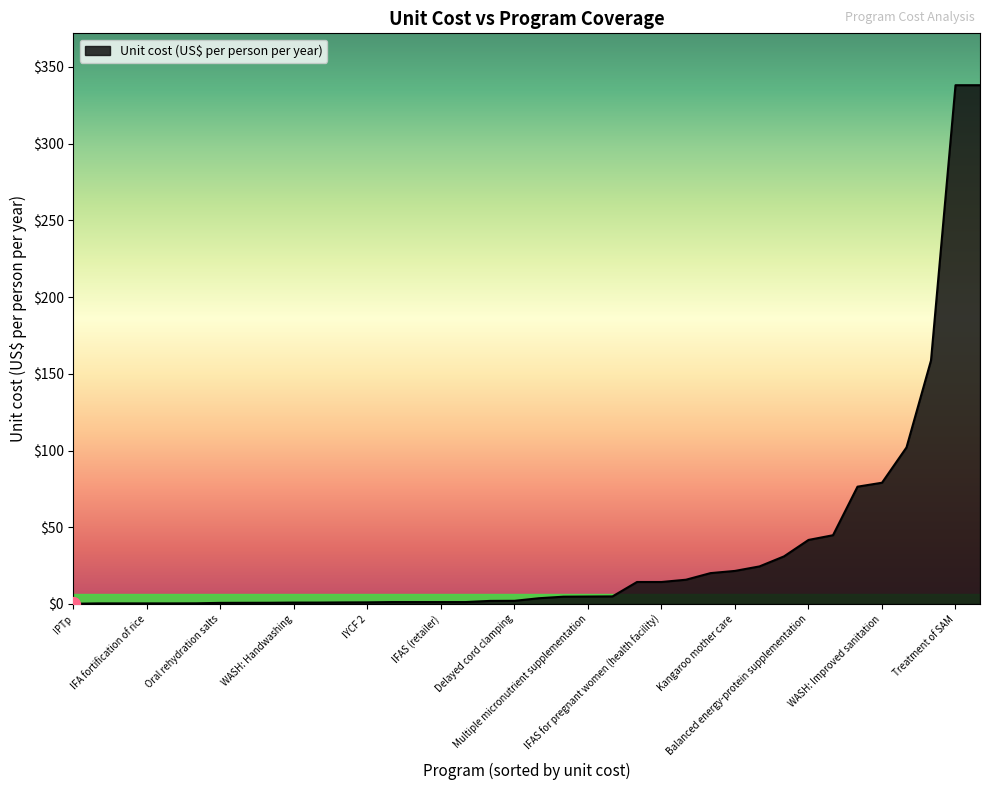

What is the greatest value displayed?

338.0